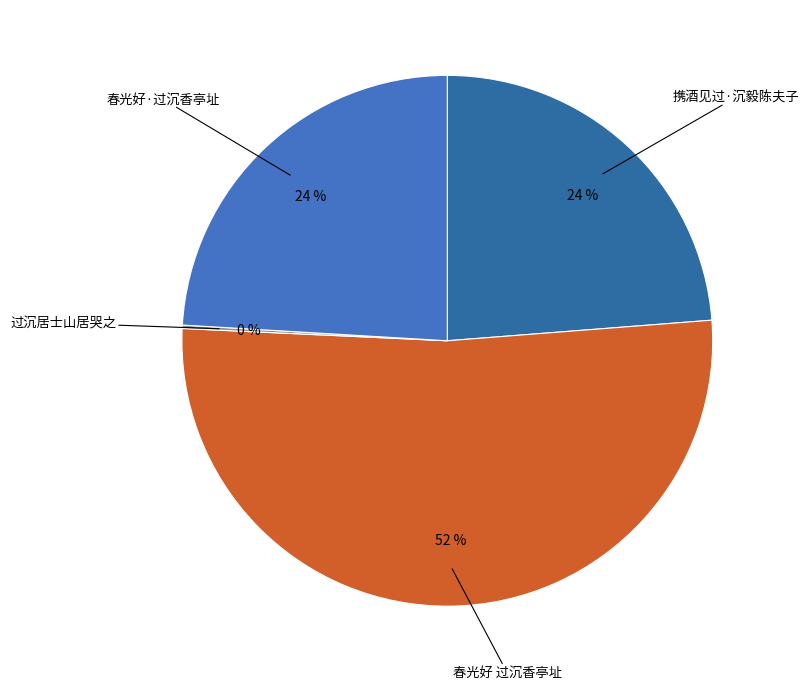

Does any single category account for the majority?

Yes